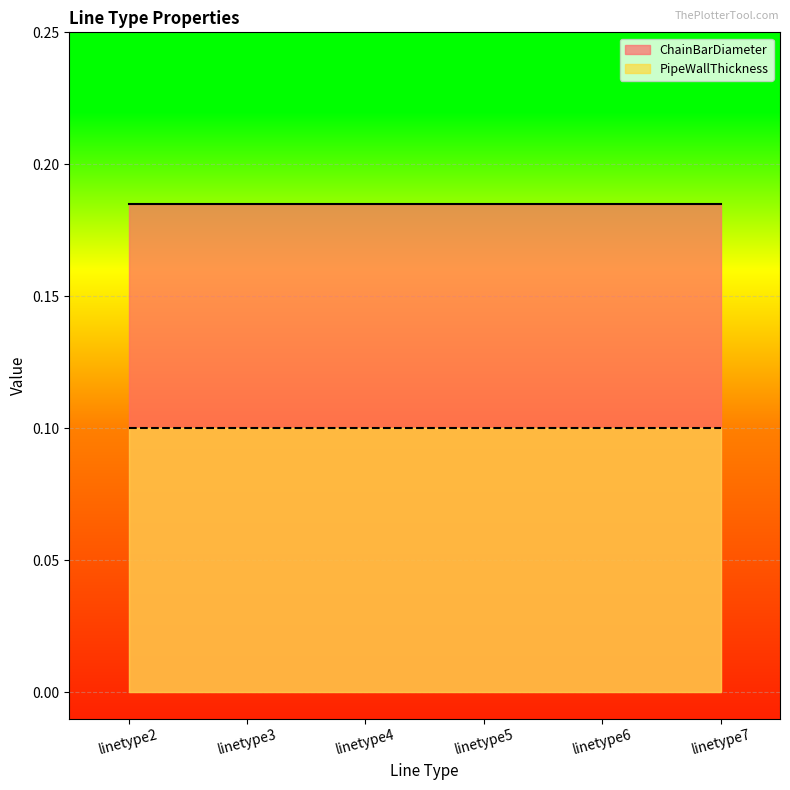

True or false: ChainBarDiameter and PipeWallThickness intersect in this chart.

False